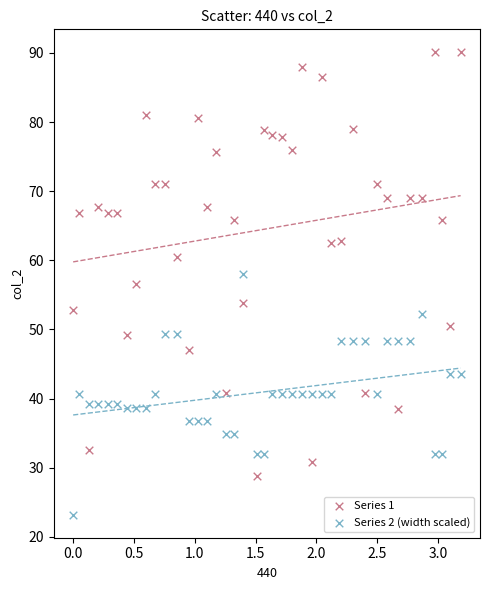

Which series reaches the minimum Y coordinate?

Series 2 (width scaled)